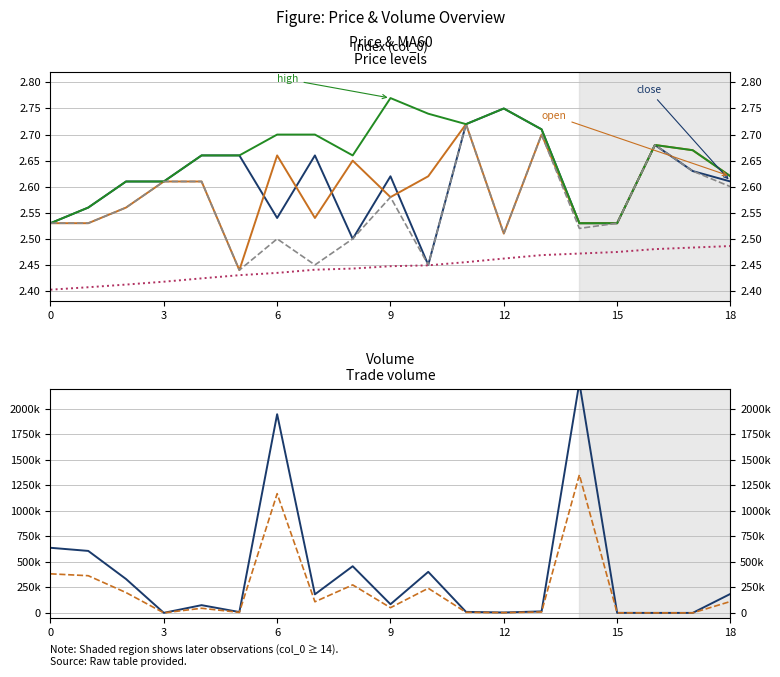

Reading left to right, transcribe all the data shown in this chart.

close: 0=2.5	1=2.6	2=2.6	3=2.6	4=2.7	5=2.7	6=2.5	7=2.7	8=2.5	9=2.6	10=2.5	11=2.7	12=2.8	13=2.7	14=2.5	15=2.5	16=2.7	17=2.6	18=2.6
open: 0=2.5	1=2.5	2=2.6	3=2.6	4=2.6	5=2.4	6=2.7	7=2.5	8=2.6	9=2.6	10=2.6	11=2.7	12=2.5	13=2.7	14=2.5	15=2.5	16=2.7	17=2.7	18=2.6
high: 0=2.5	1=2.6	2=2.6	3=2.6	4=2.7	5=2.7	6=2.7	7=2.7	8=2.7	9=2.8	10=2.7	11=2.7	12=2.8	13=2.7	14=2.5	15=2.5	16=2.7	17=2.7	18=2.6
low: 0=2.5	1=2.5	2=2.6	3=2.6	4=2.6	5=2.4	6=2.5	7=2.5	8=2.5	9=2.6	10=2.5	11=2.7	12=2.5	13=2.7	14=2.5	15=2.5	16=2.7	17=2.6	18=2.6
MA60: 0=2.4	1=2.4	2=2.4	3=2.4	4=2.4	5=2.4	6=2.4	7=2.4	8=2.4	9=2.4	10=2.4	11=2.5	12=2.5	13=2.5	14=2.5	15=2.5	16=2.5	17=2.5	18=2.5
volume: 0=638641.0	1=607916.5	2=332361.9	3=638.8	4=75918.8	5=8448.6	6=1948646.5	7=182109.7	8=457719.7	9=84972.4	10=402556.4	11=10000.0	12=4110.7	13=14762.2	14=2257570.2	15=484.1	16=10.0	17=40.0	18=186676.4